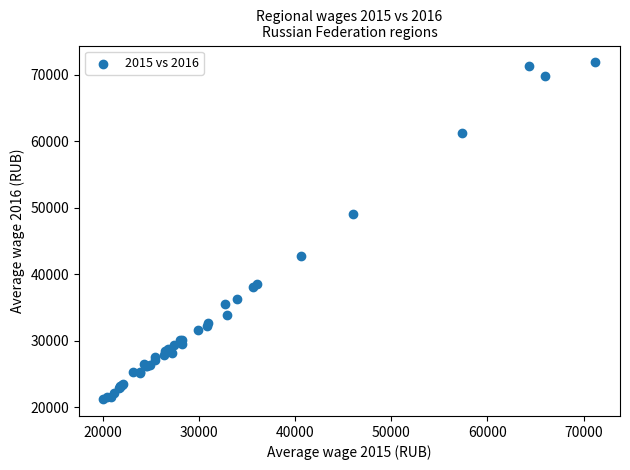

What Y value in the scatter plot is closest to 46526?

48986